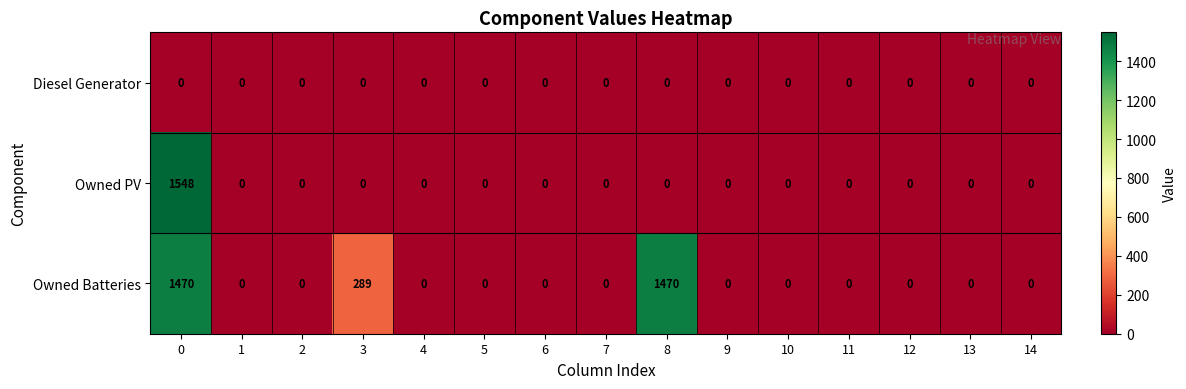

List the series in order of their overall mean, highest first.

Owned Batteries, Owned PV, Diesel Generator